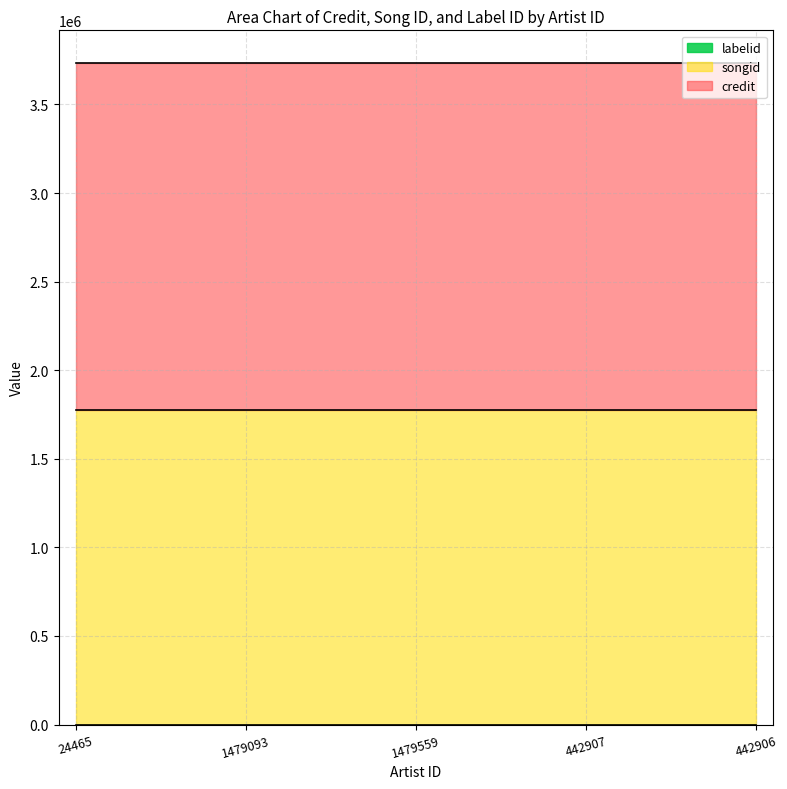

What is the value of the songid point at the 5th from the left?

1773449